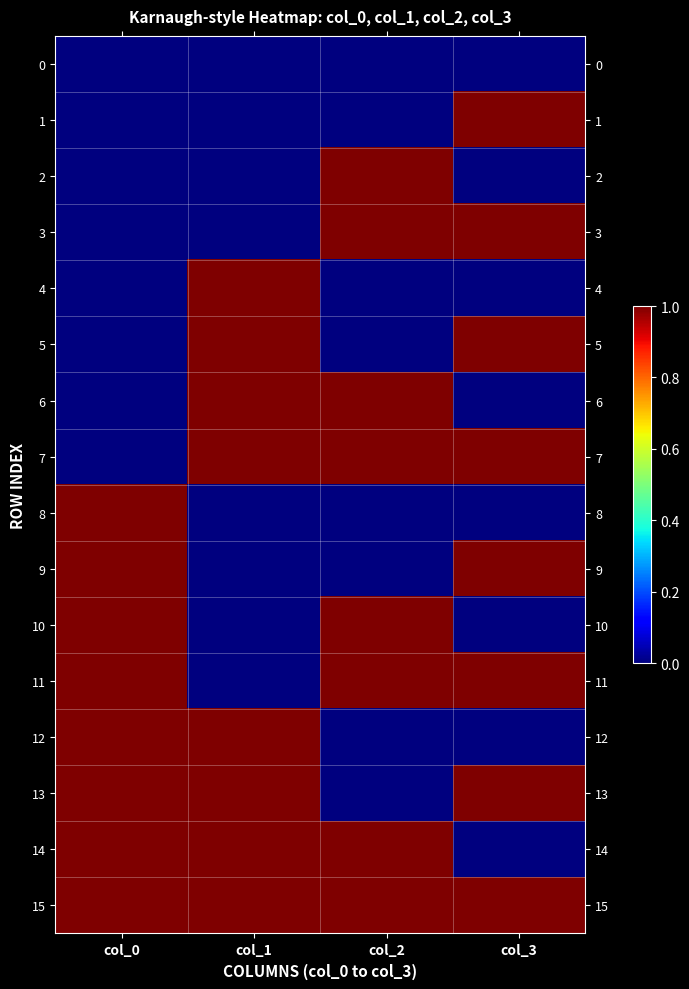

Rank the series at col_0 from highest to lowest value.

8, 9, 10, 11, 12, 13, 14, 15, 0, 1, 2, 3, 4, 5, 6, 7